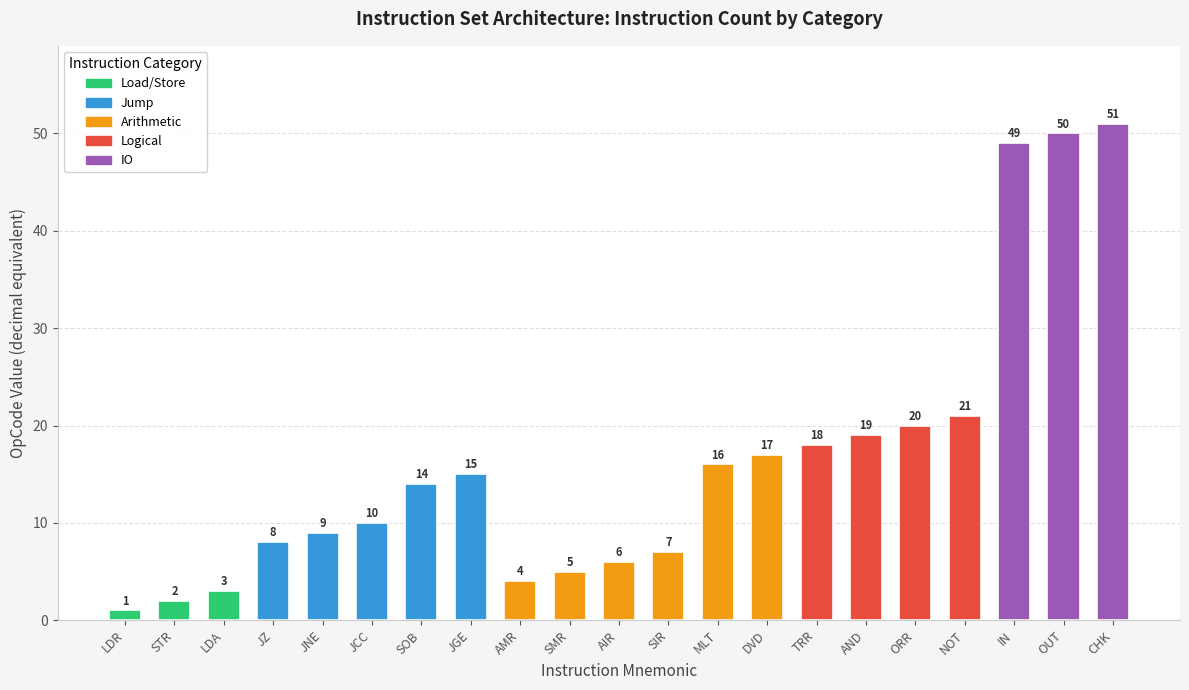

List the labels in order of value, largest first.

CHK, OUT, IN, NOT, ORR, AND, TRR, DVD, MLT, JGE, SOB, JCC, JNE, JZ, SIR, AIR, SMR, AMR, LDA, STR, LDR